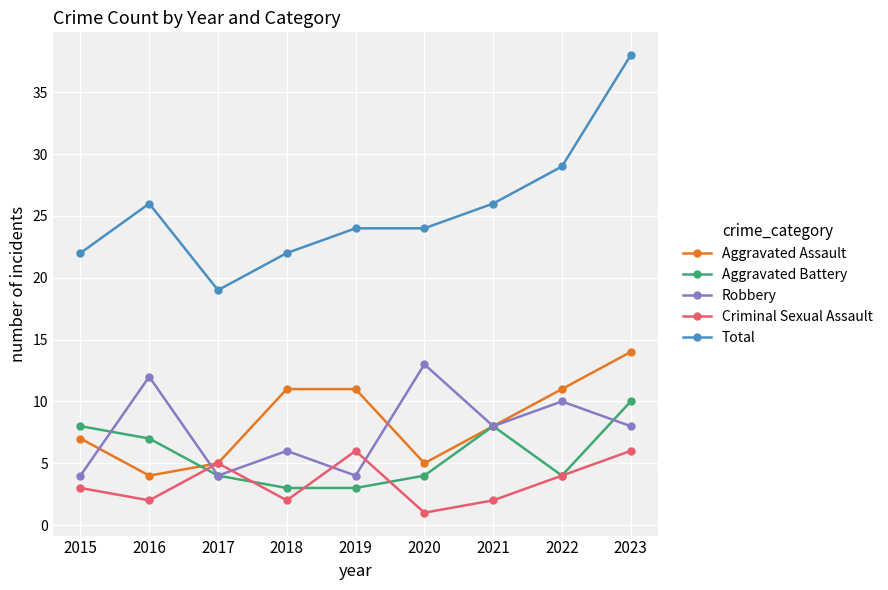

How many Aggravated Battery values are between 4 and 8?

6